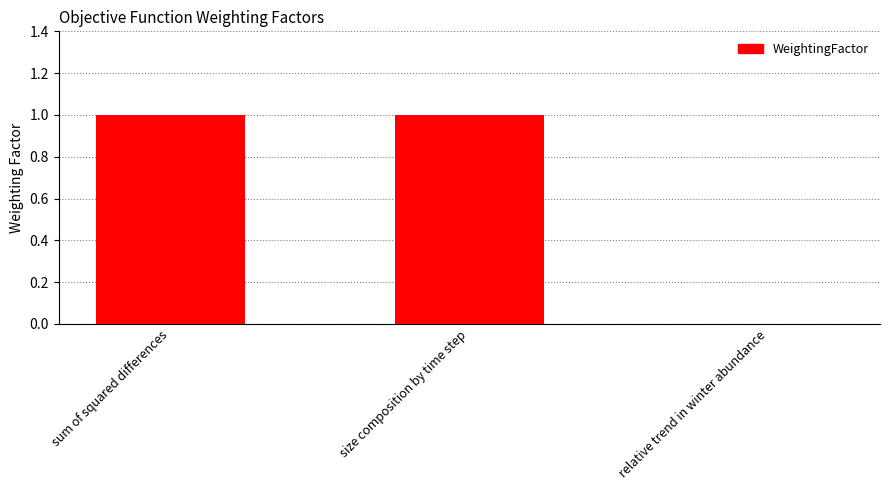

What is the maximum value shown in the chart?

1